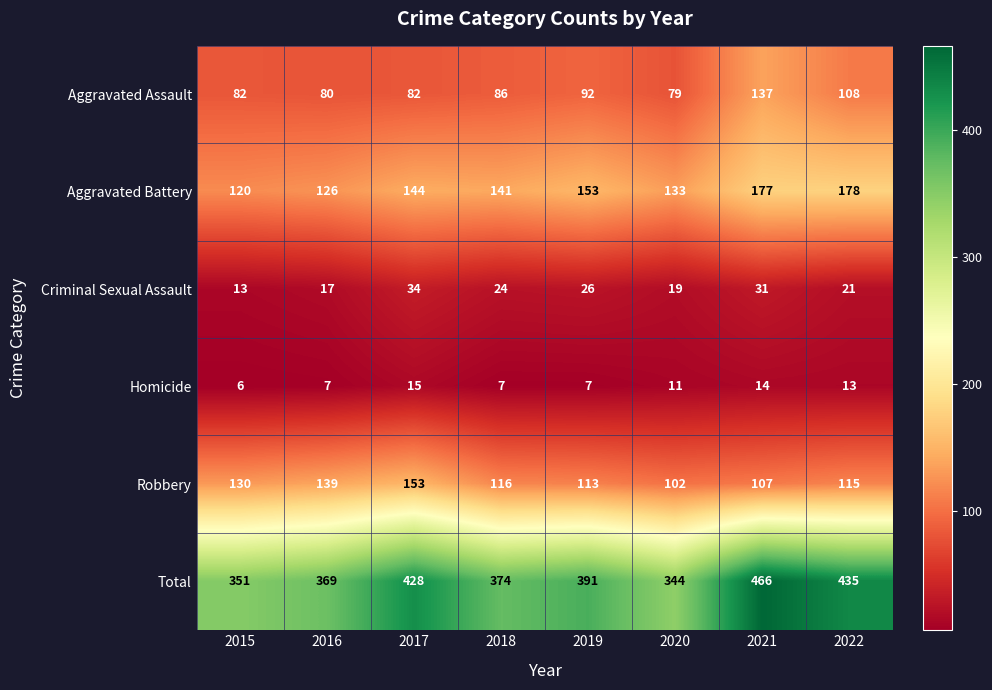

At which label is Criminal Sexual Assault closest to 23?

2018